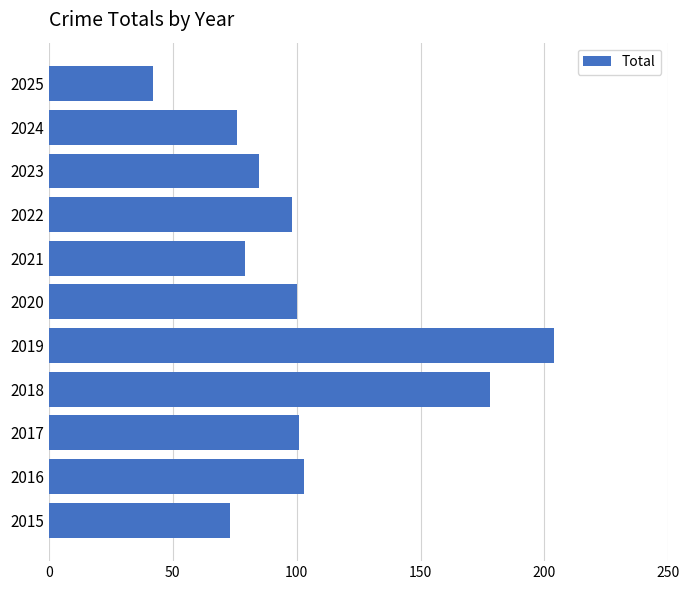

Is it true that the value at 2023 is 144?

False